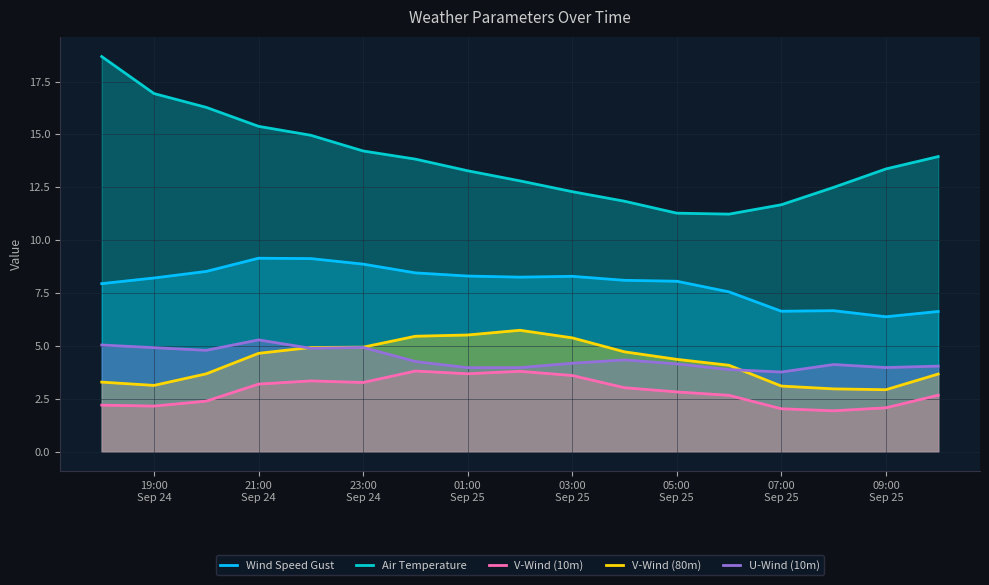

How many interior local valleys does the Wind Speed Gust series have?

3